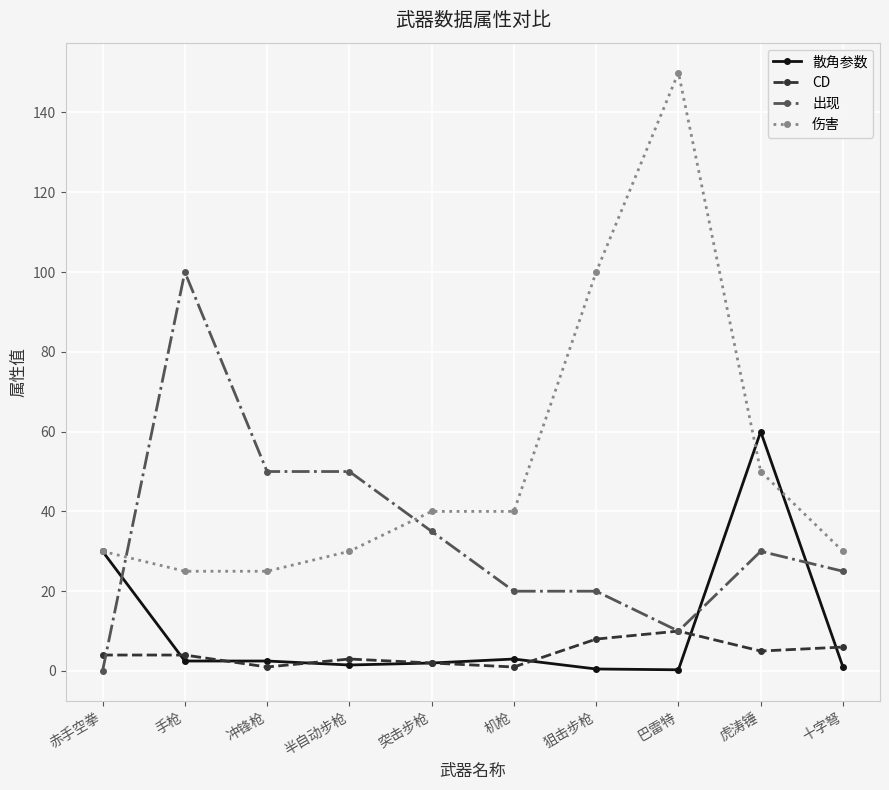

At which label does 散角参数 first exceed 2?

赤手空拳